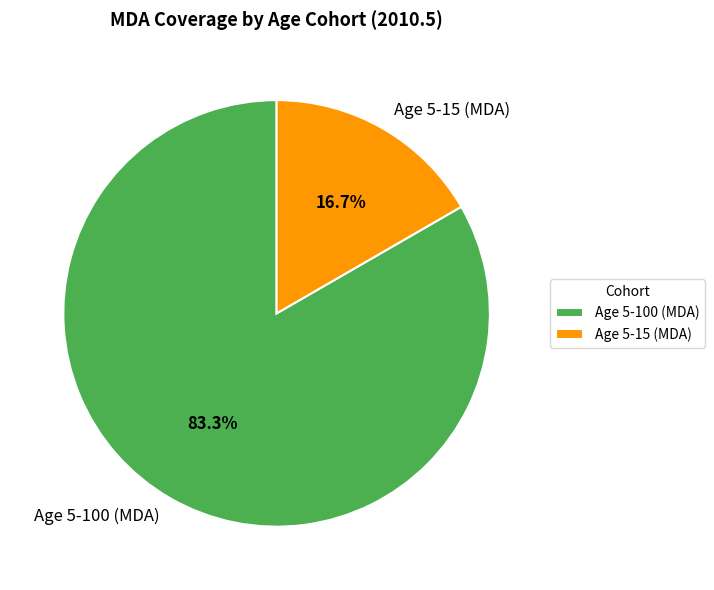

Which category accounts for the majority?

Age 5-100 (MDA)